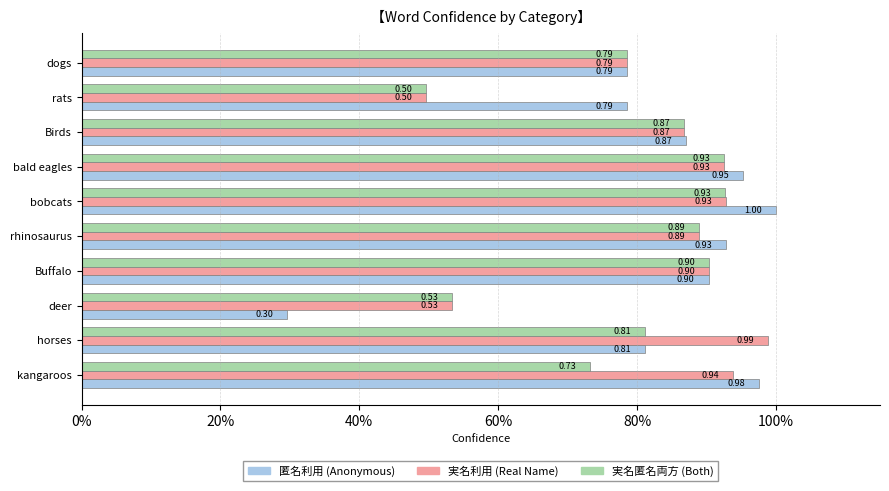

How many bars are there in each group?

3